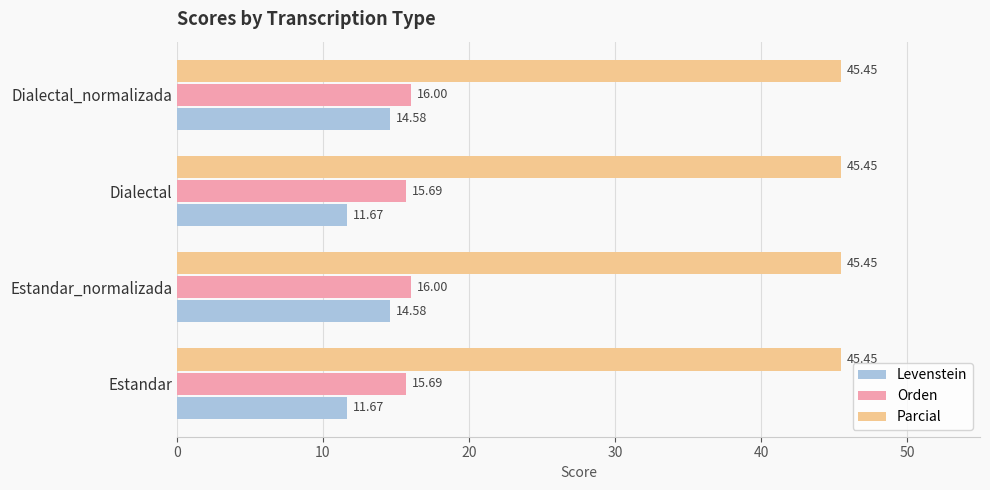

What is the greatest value displayed?

45.5